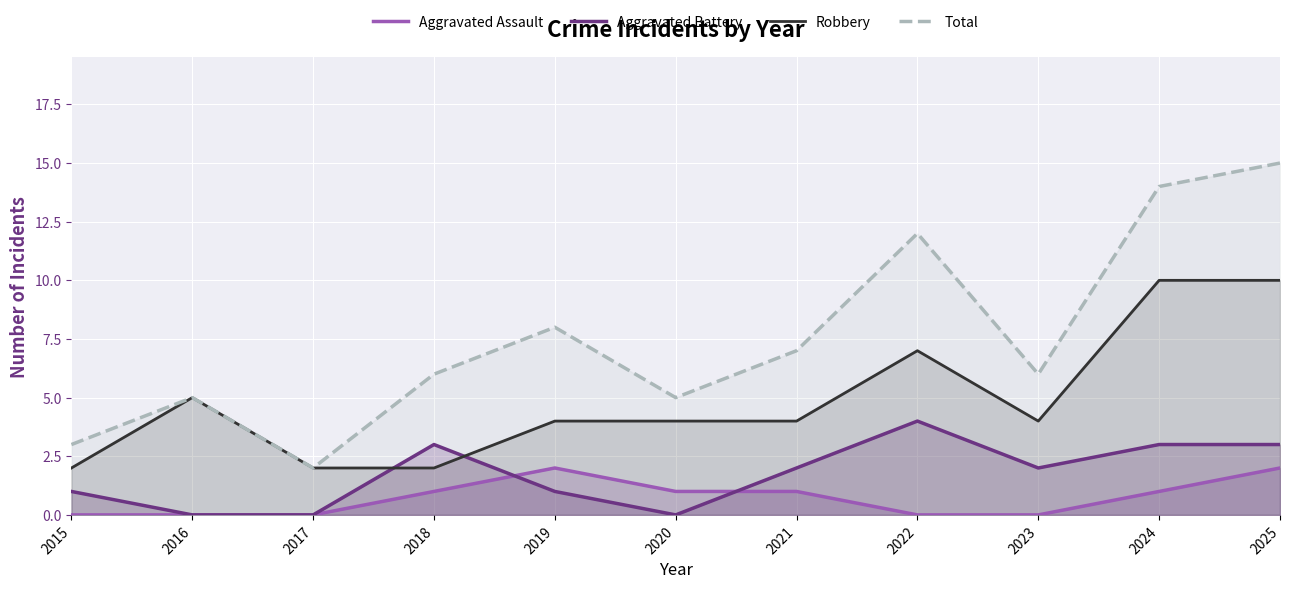

What is the average value of the Total series?

8